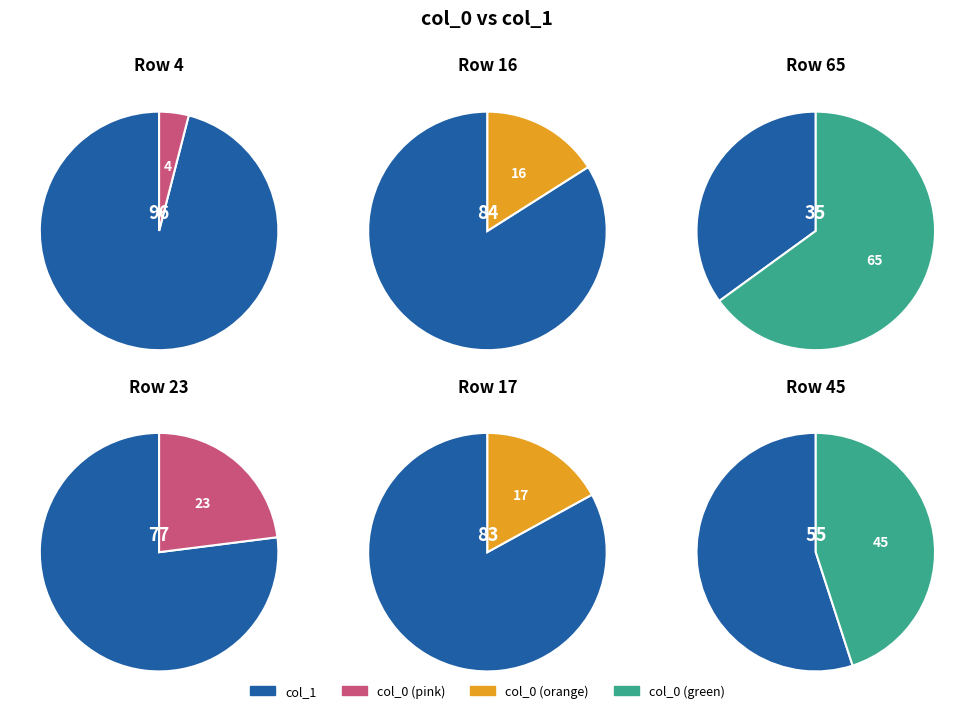

To the nearest percent, what is the average slice percentage?

17%